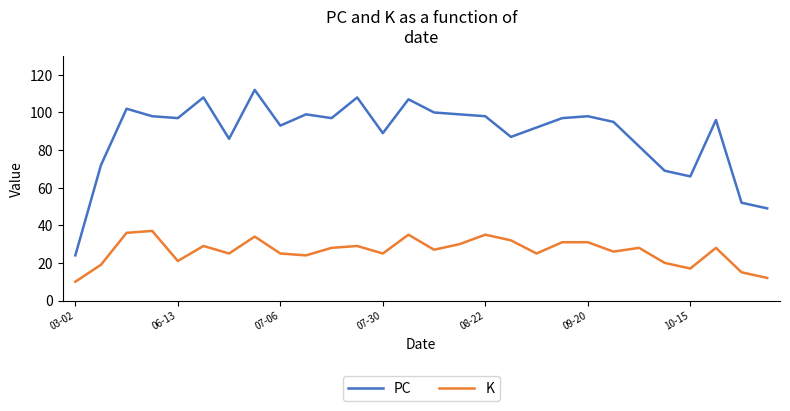

True or false: PC and K cross at least once.

False